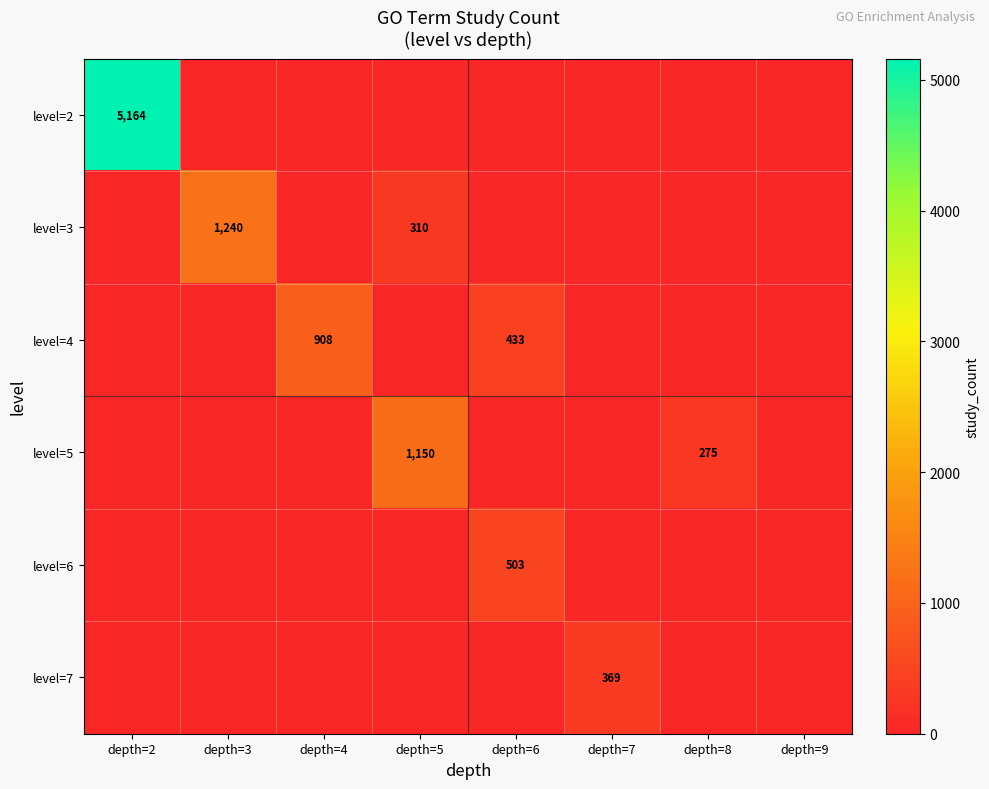

At how many categories does at least one series exceed 2938?

1